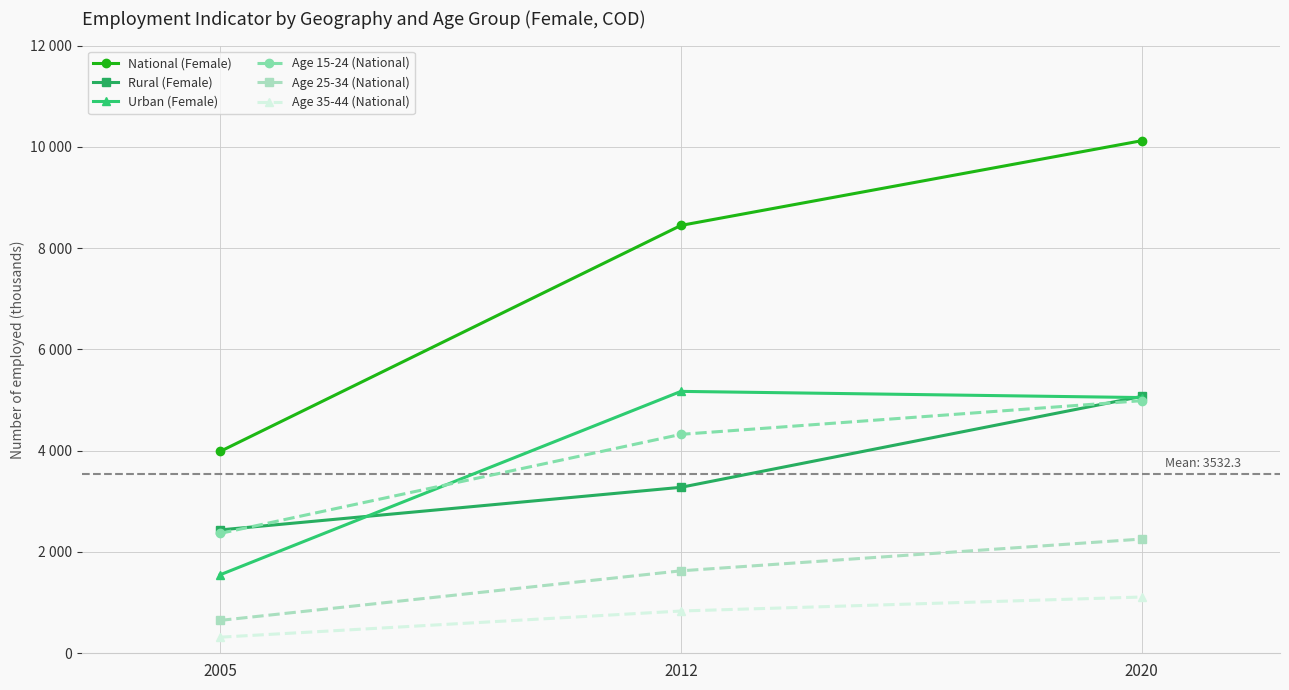

What is the minimum value shown in the chart?

317.6